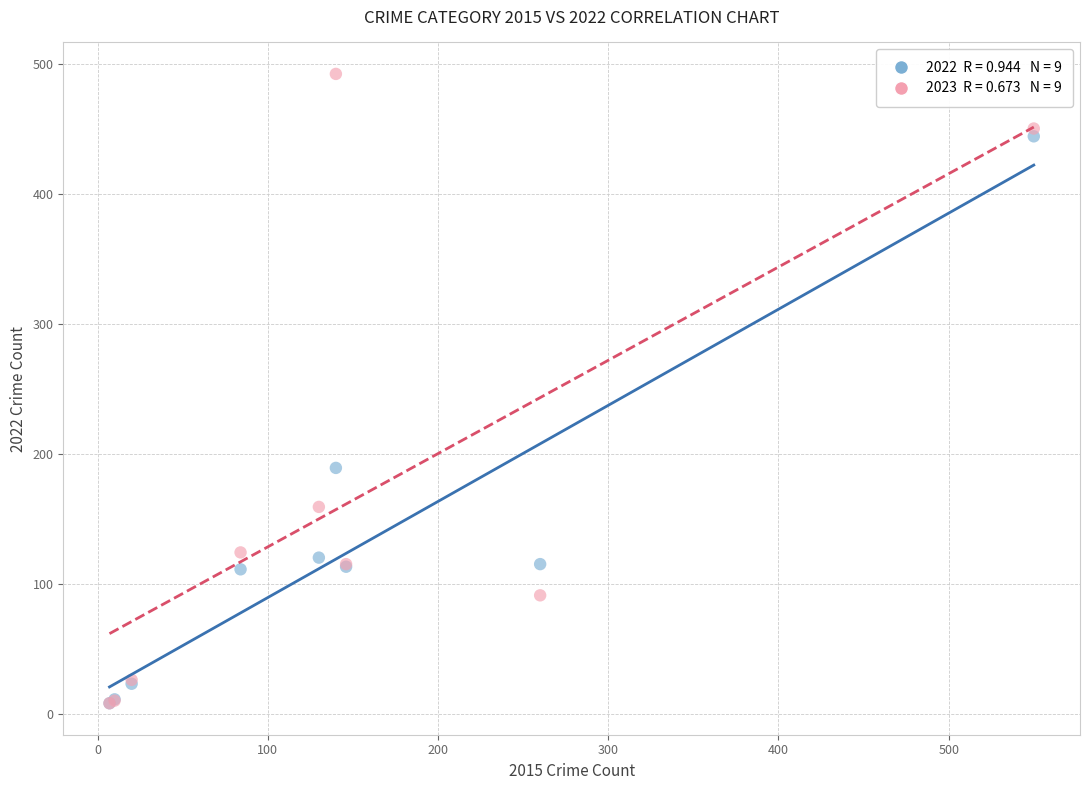

Across all series, what Y value is closest to 250?

189